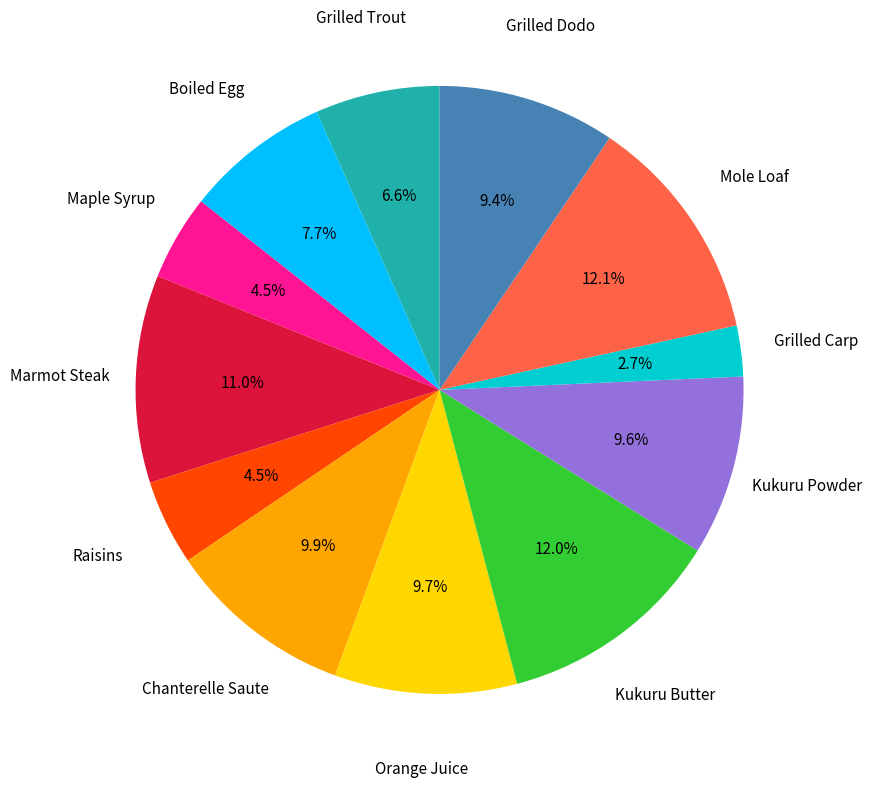

Is there any slice that represents more than half of the pie?

No